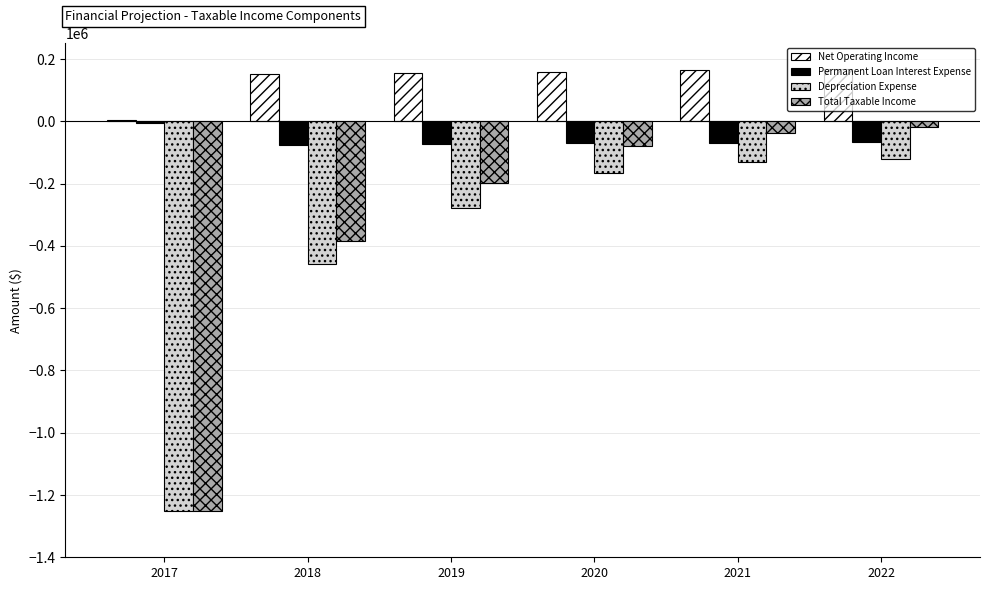

Which series has the largest total across all categories?

Net Operating Income